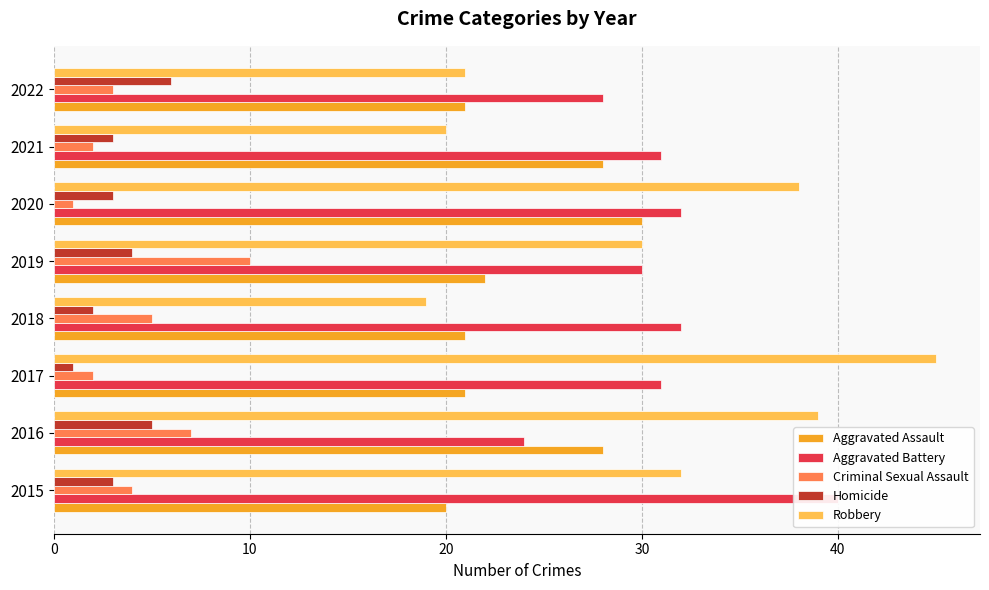

Does the chart contain any negative values?

No